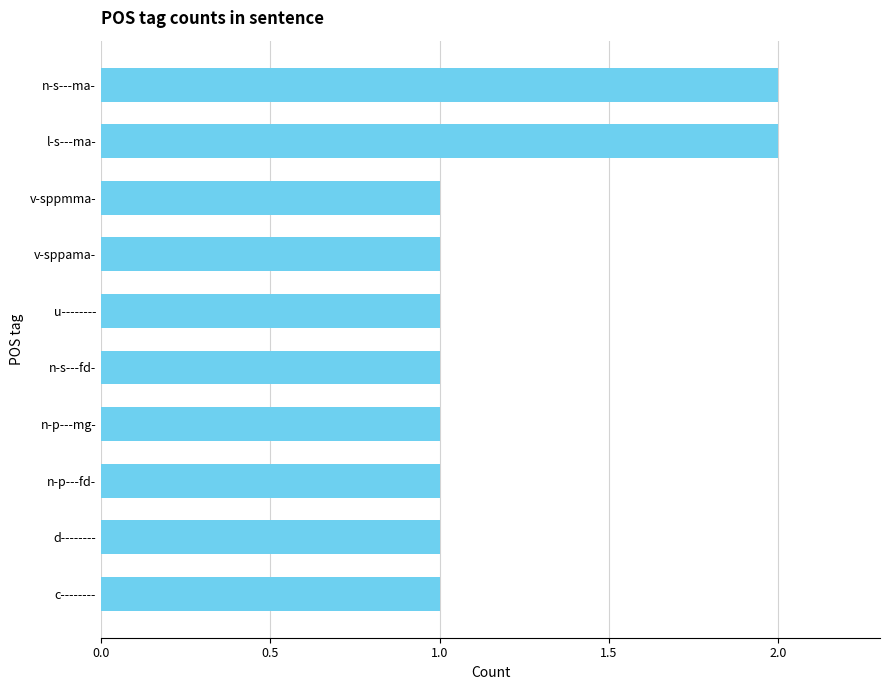

The chart shows a value of 1 at n-p---fd-. True or false?

True